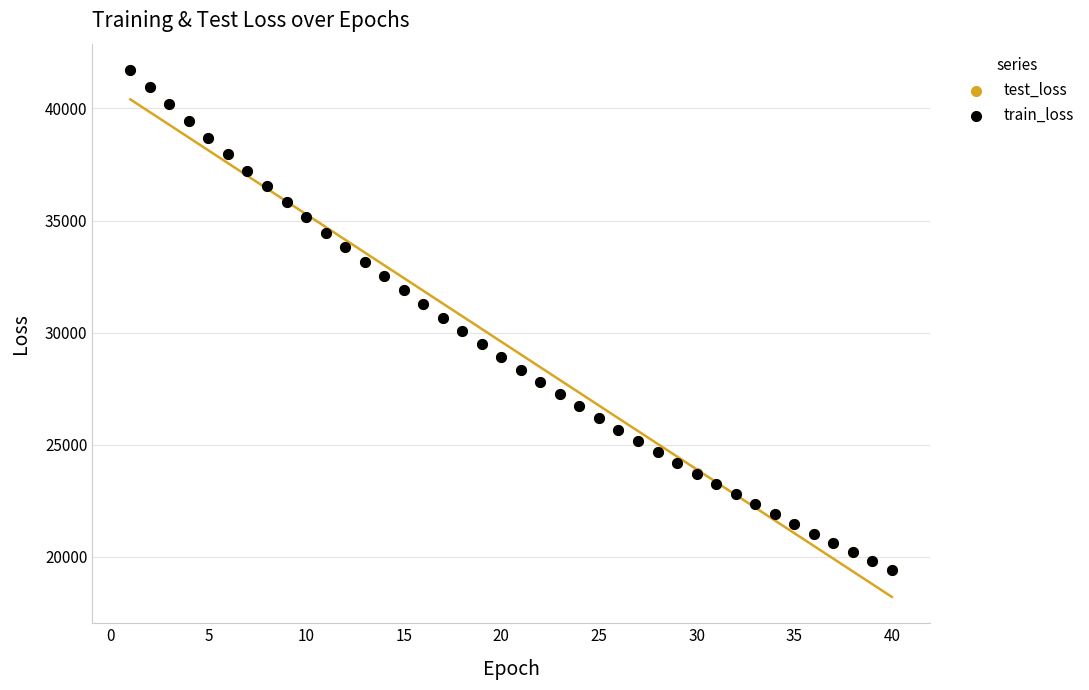

Which series has the widest spread of Y values?

train_loss